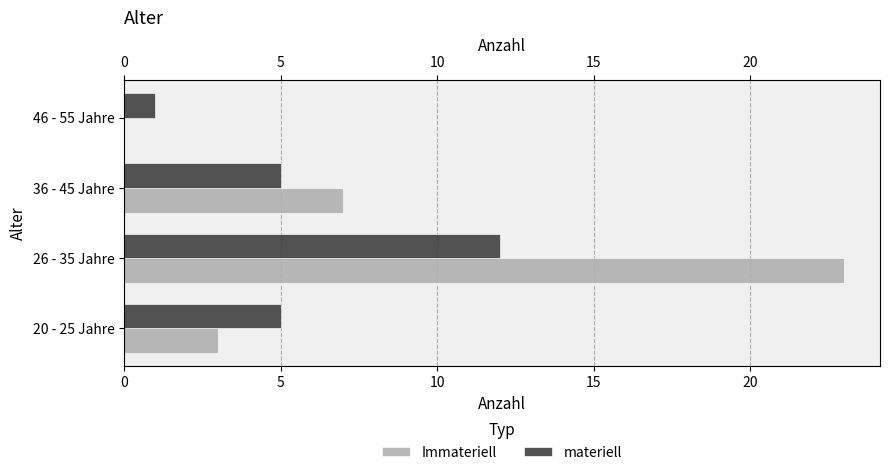

What is the value of the materiell bar at the 1st from the left?

5